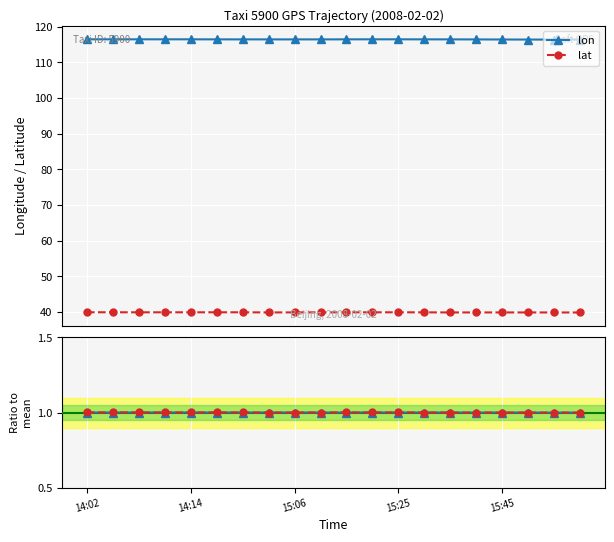

Is the value of lon at 15:50 greater than the value of lat at 15:25?

Yes